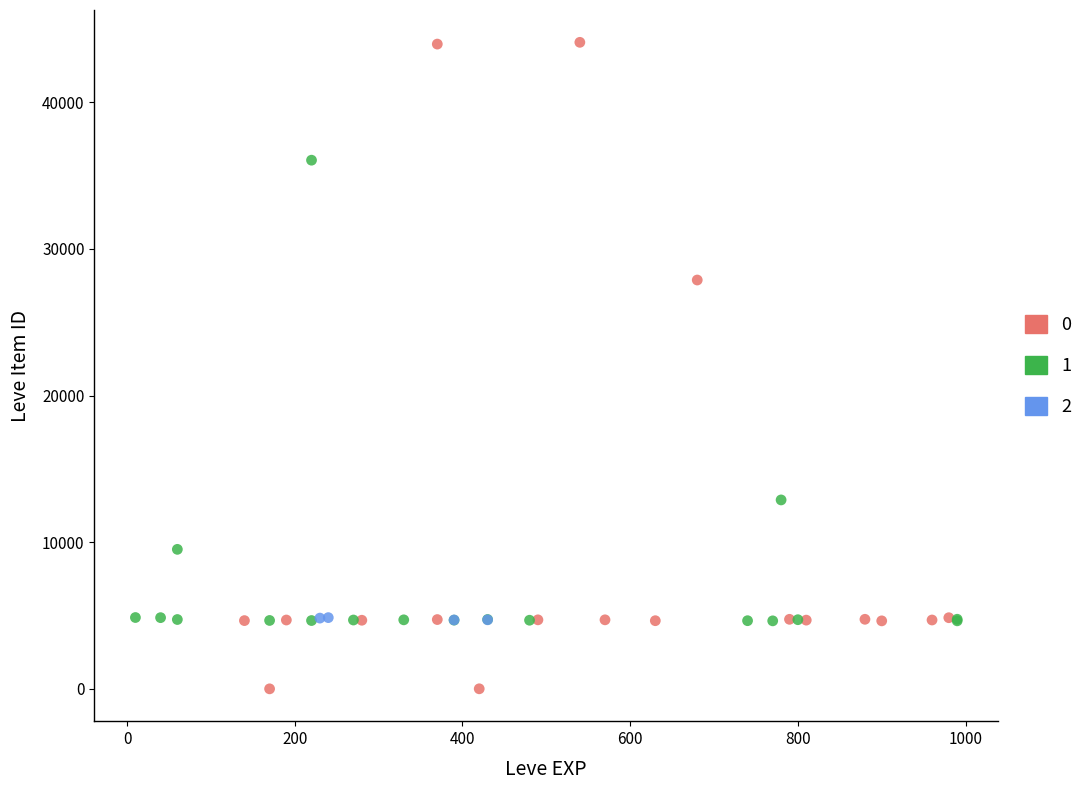

What are all the series names shown in the legend?

0, 1, 2